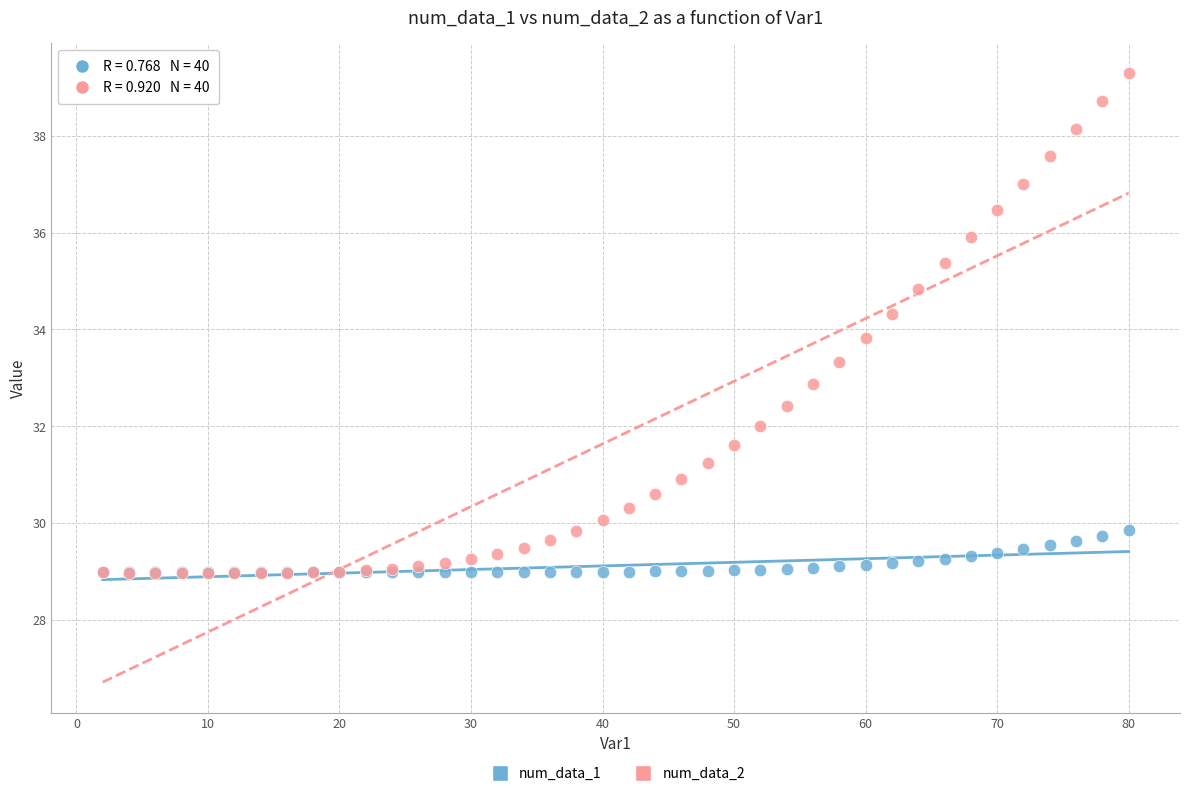

Across all series, what Y value is closest to 34?

33.8